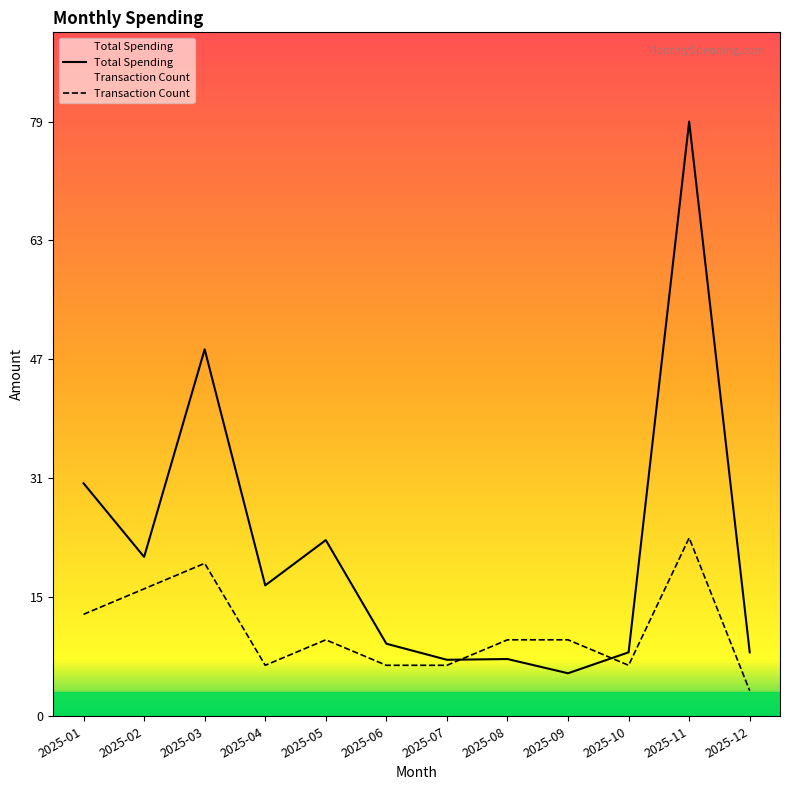

True or false: Transaction Count and Total Spending intersect in this chart.

True